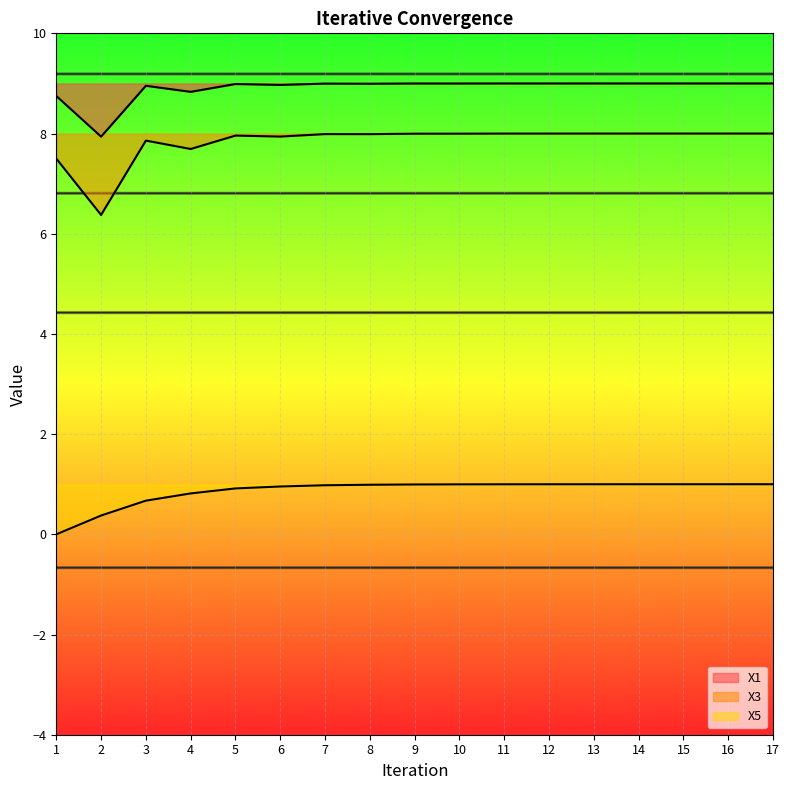

Where is the first local maximum for X3?

3